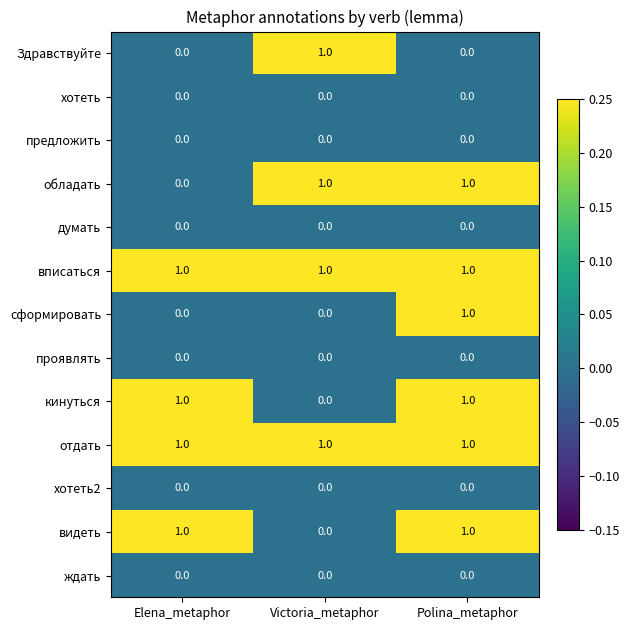

At which label does Здравствуйте reach its peak?

Victoria_metaphor